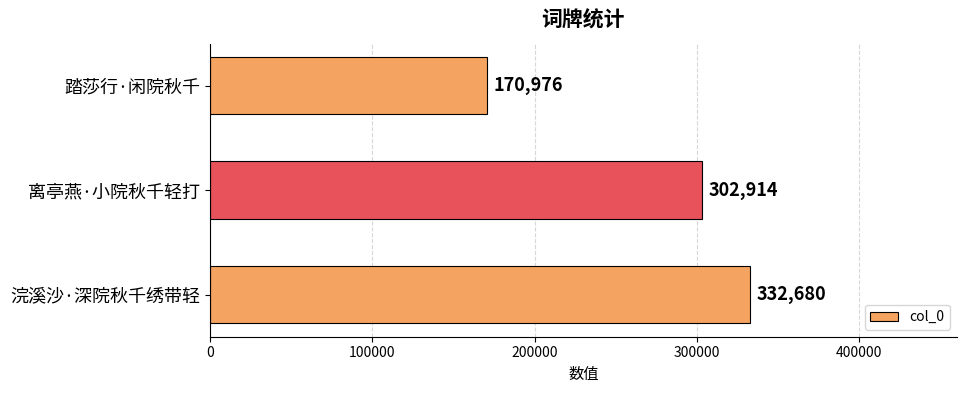

How many bars are there in total?

3